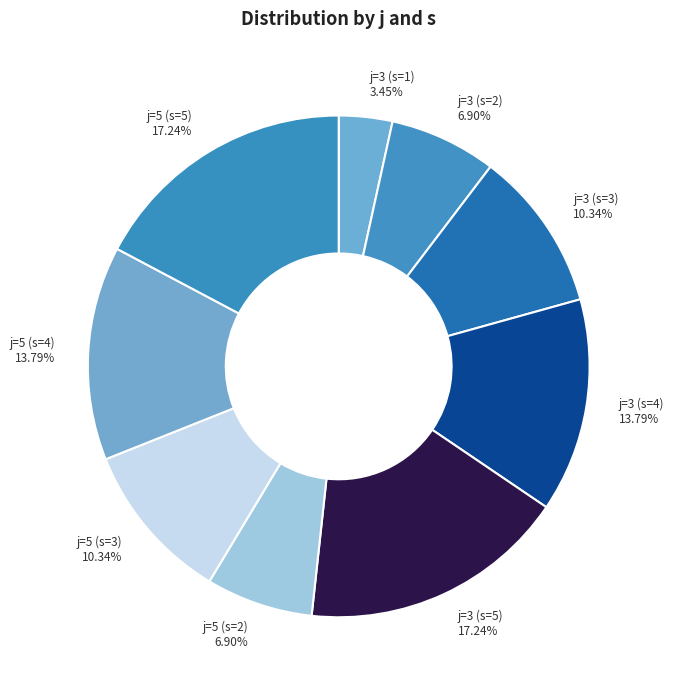

Combined, do j=3 (s=2) and j=3 (s=1) account for over 50%?

No